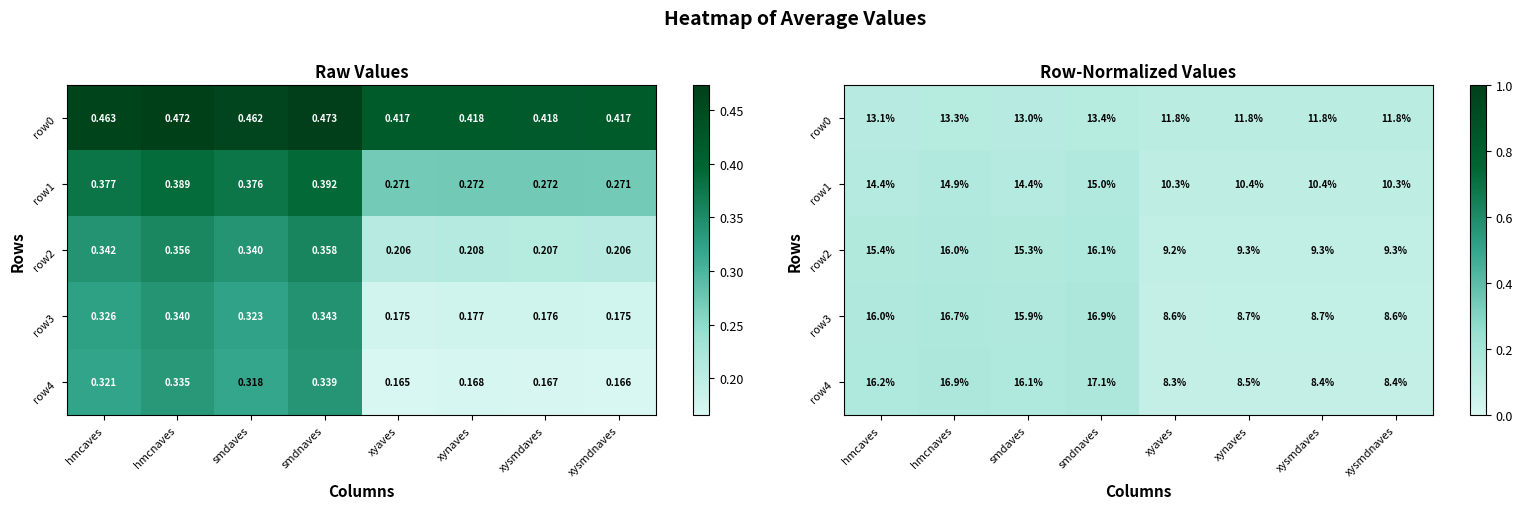

At xyaves, list the series in order from largest to smallest.

row0, row1, row2, row3, row4